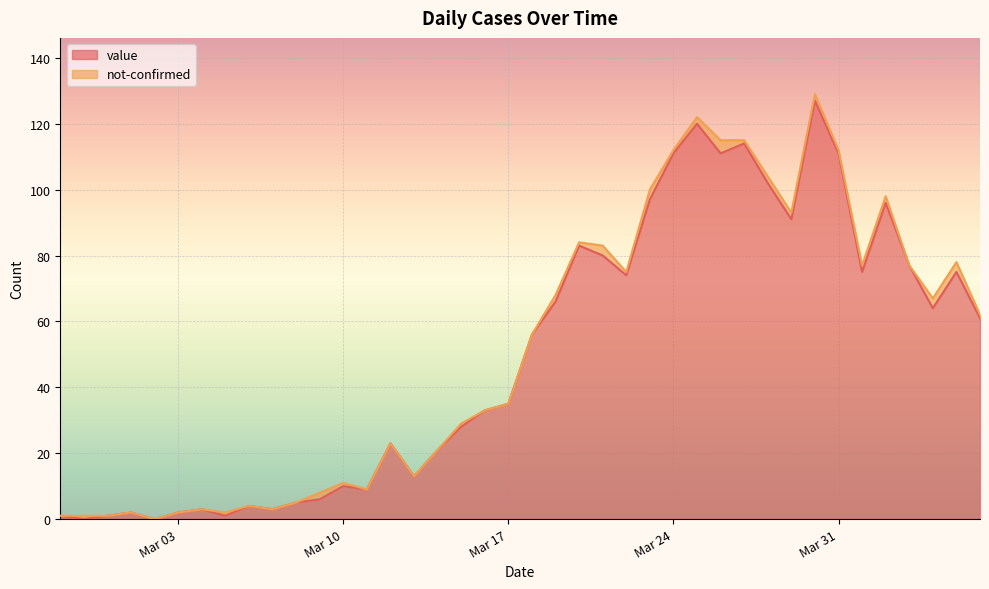

The value of value at Mar 10 is 3. True or false?

False